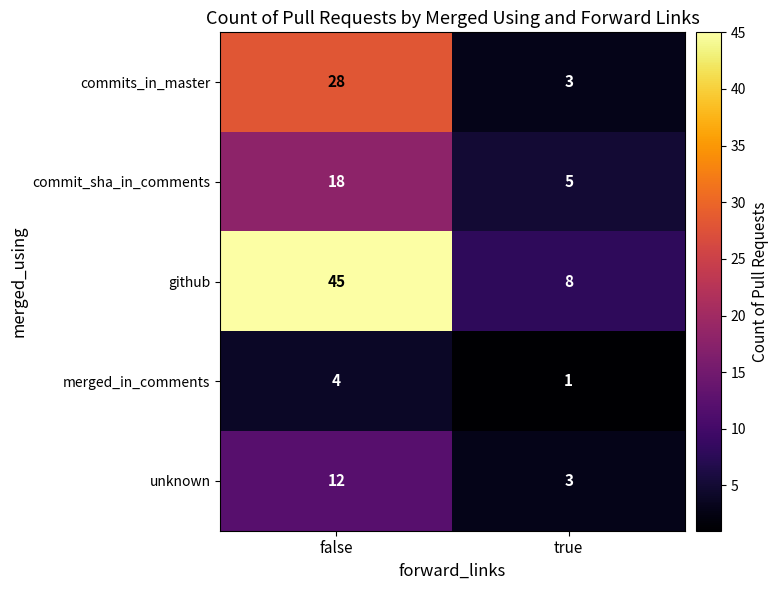

What is the difference between the maximum and minimum values in the merged_in_comments series?

3